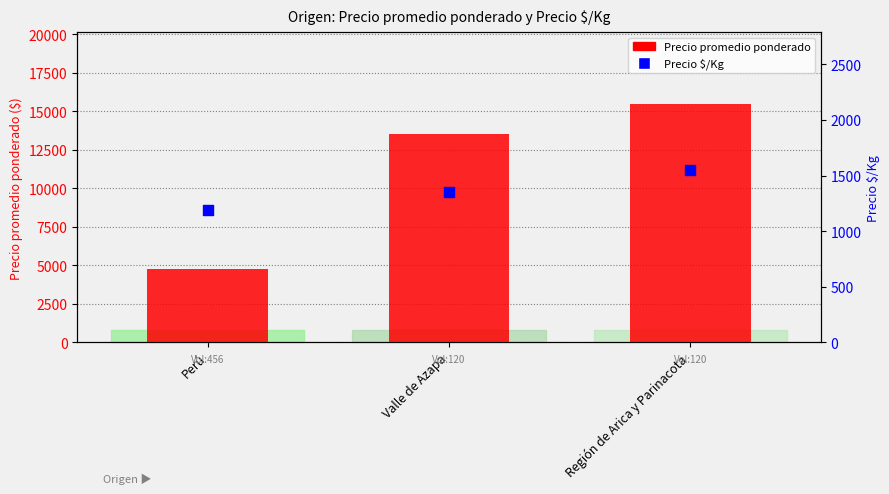

What are all the series names shown in the legend?

Precio promedio ponderado, Precio $/Kg